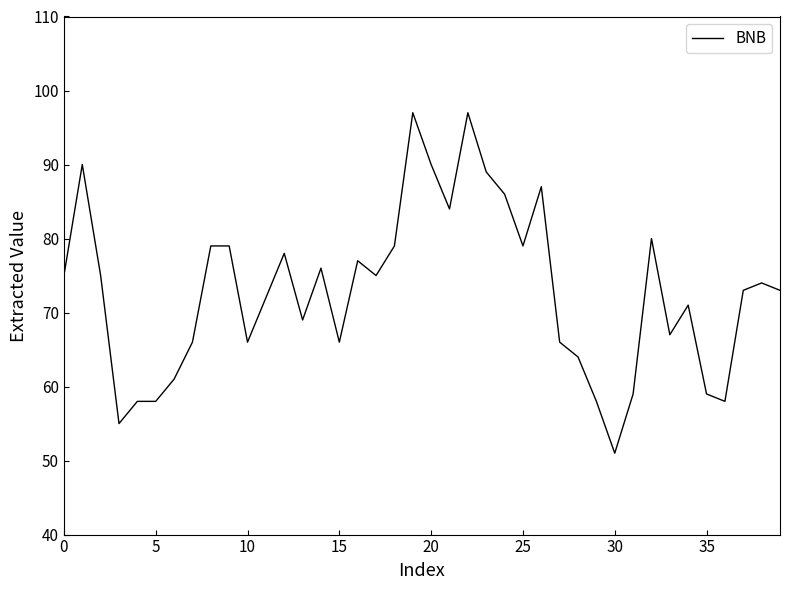

What is the smallest value displayed?

51